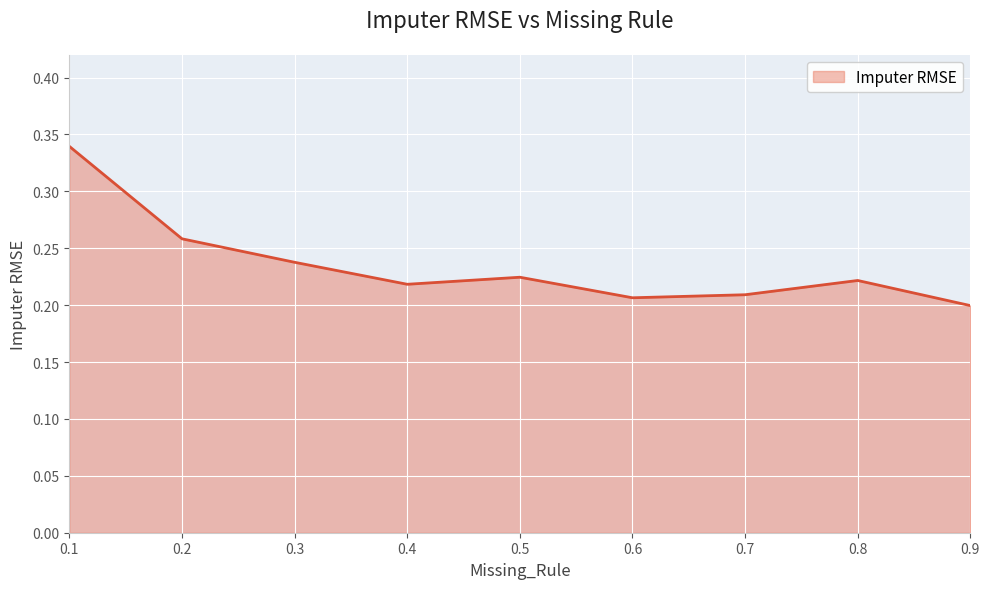

The chart shows a value of 0.3 at 0.3. True or false?

False